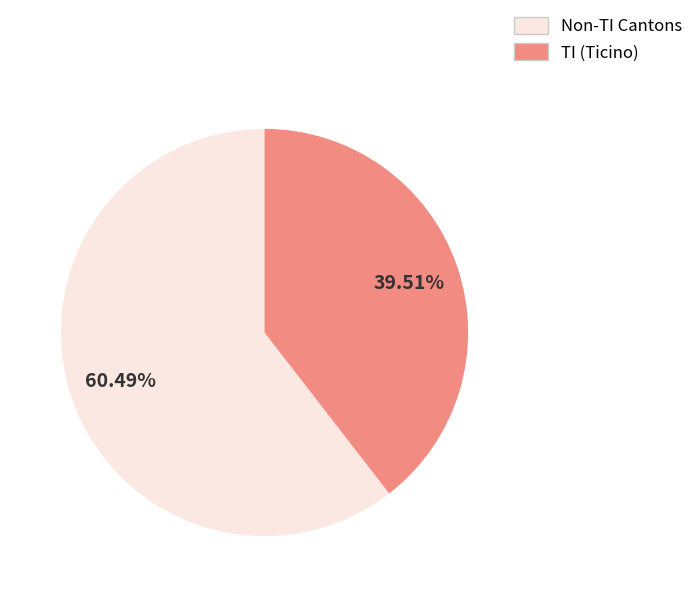

Is there a majority slice in this chart?

Yes